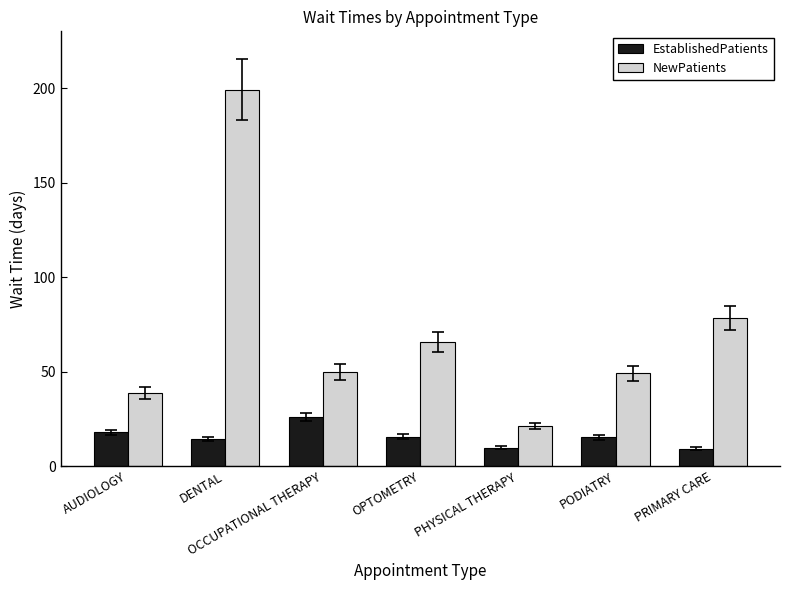

What is the smallest value displayed?

9.3